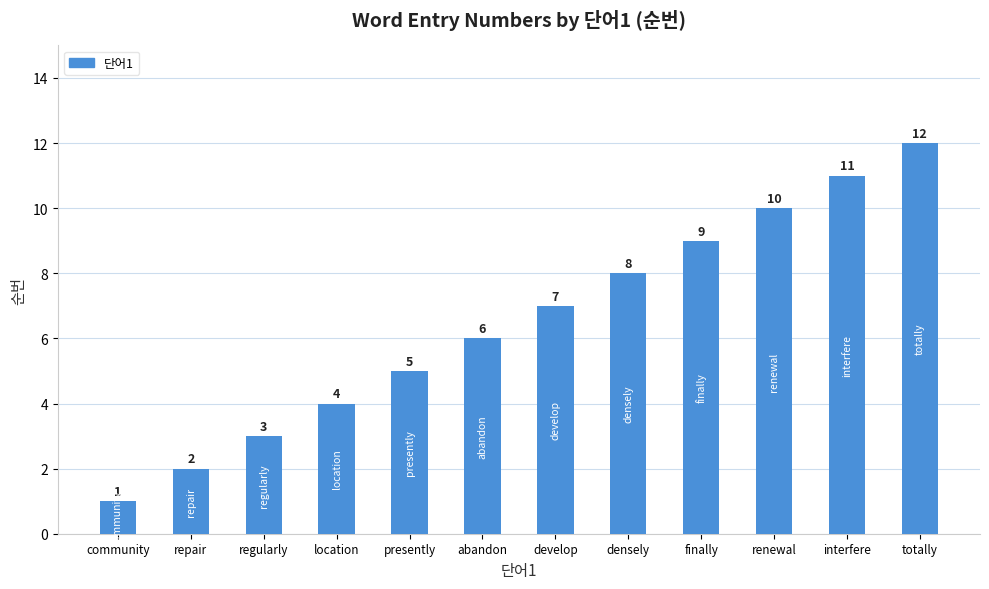

The chart shows a value of 12 at totally. True or false?

True